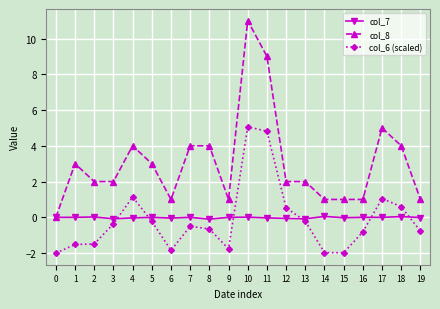

Which series has the largest total across all categories?

col_8